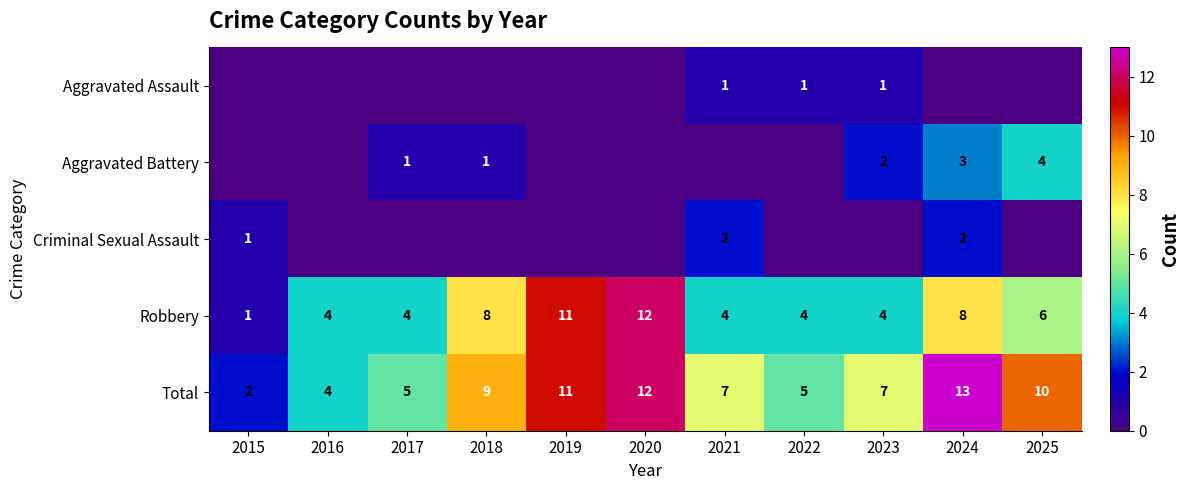

How many data points in Total are less than 7?

4